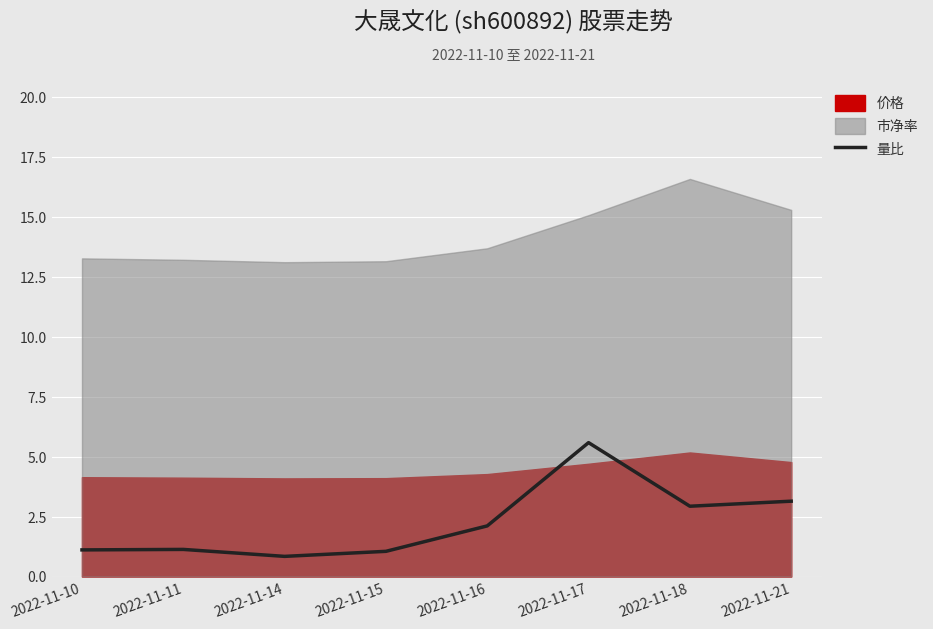

The value at 2022-11-21 is 4.2. True or false?

False